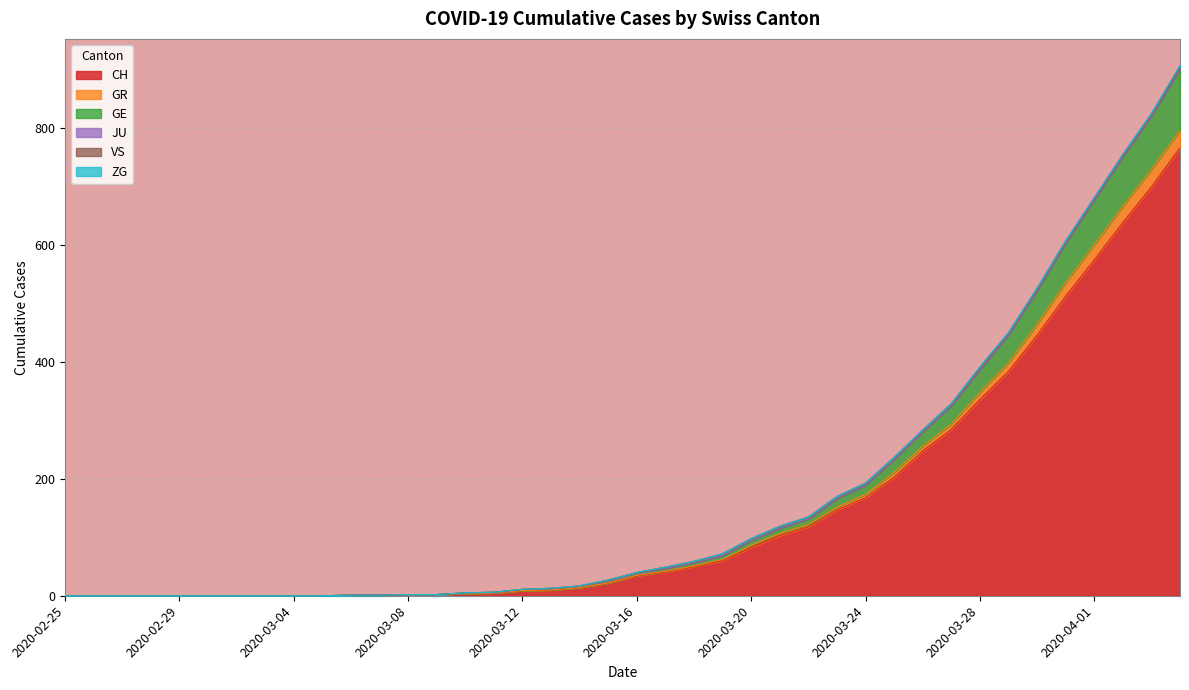

Does the chart display data point markers on the line(s)?

No